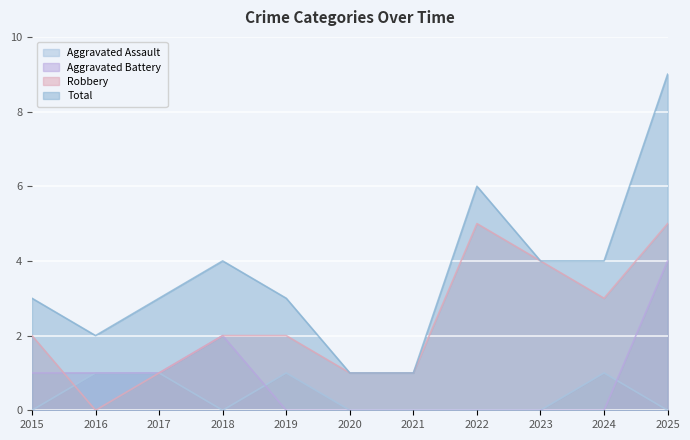

Rank the series by their maximum value, from highest to lowest.

Total, Robbery, Aggravated Battery, Aggravated Assault